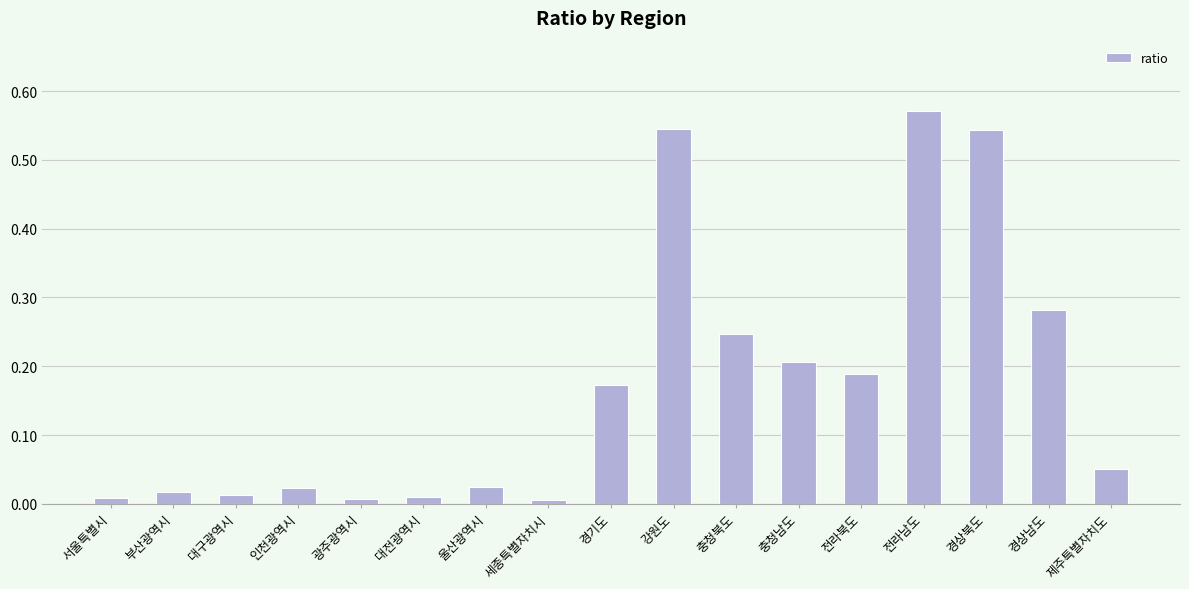

How many series are shown in this chart?

1